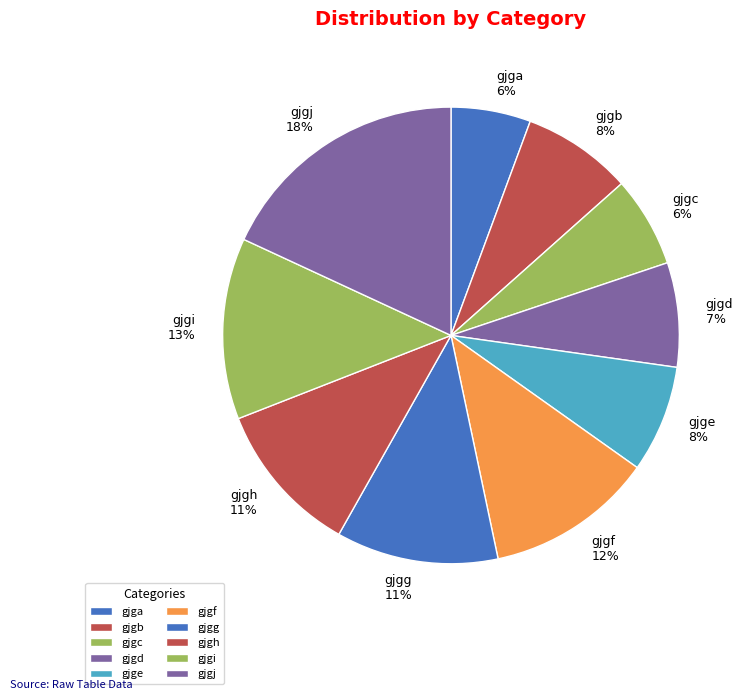

To the nearest percent, what percentage of the pie is gjgd?

7%